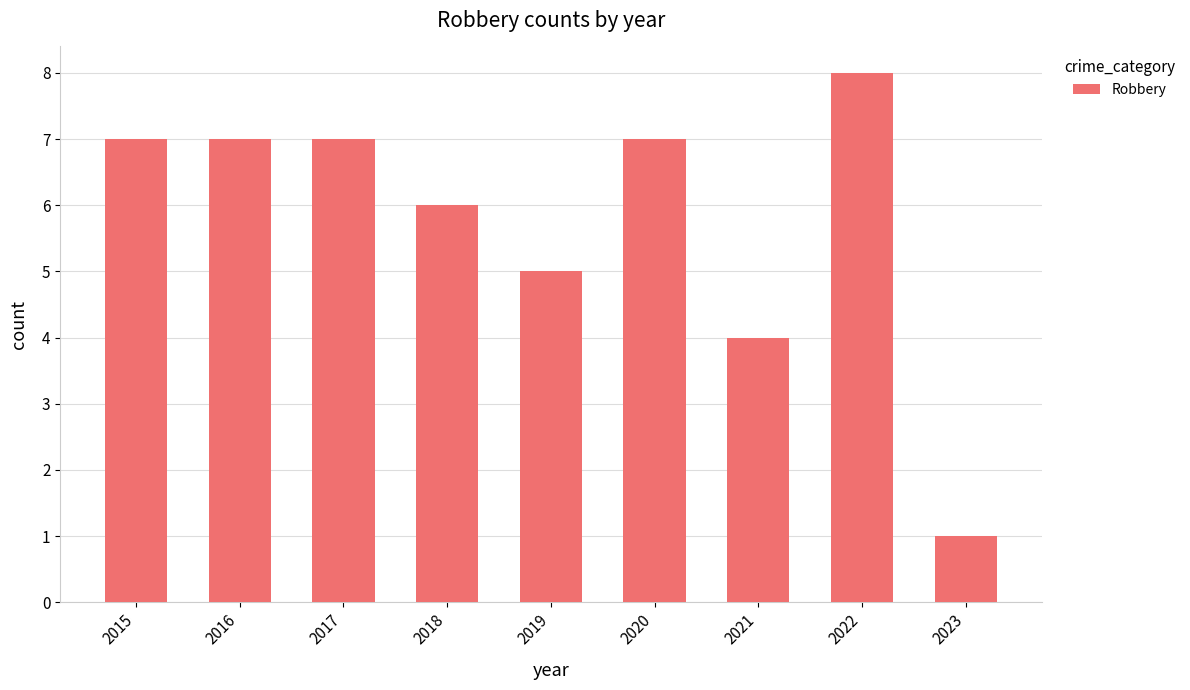

Is it true that the value at 2023 is 0?

False